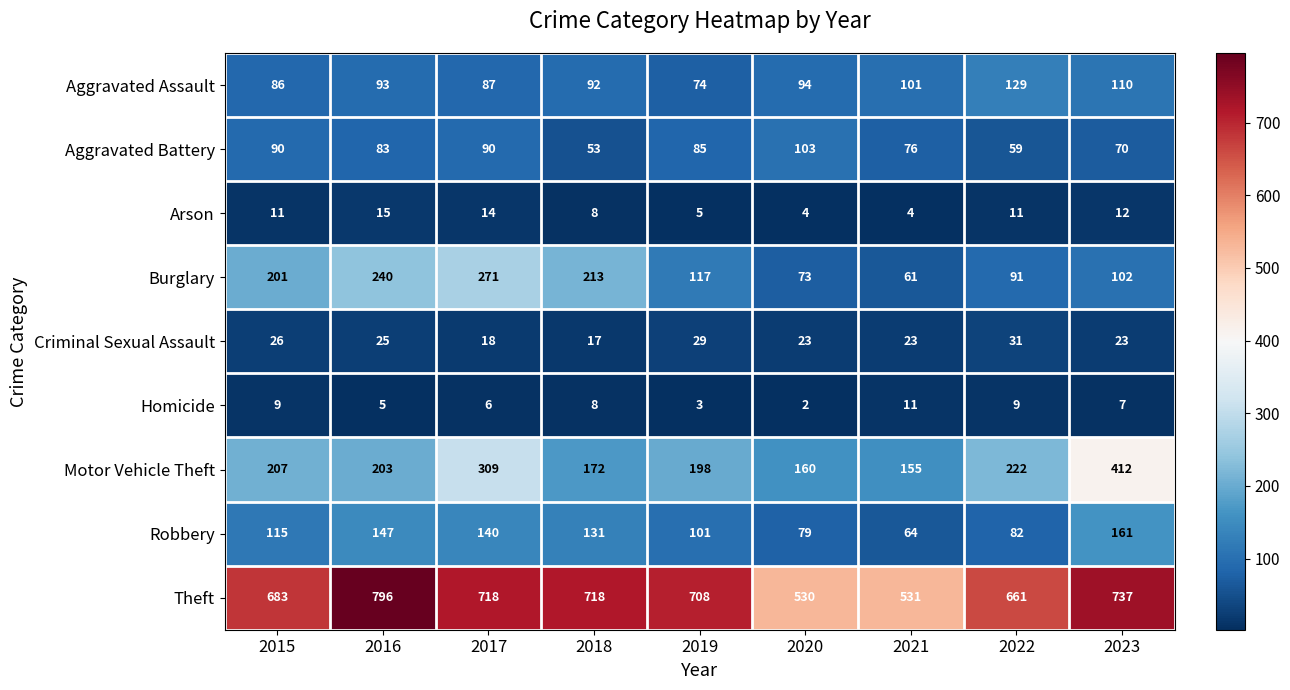

At which category does the chart reach its minimum across all series?

2020